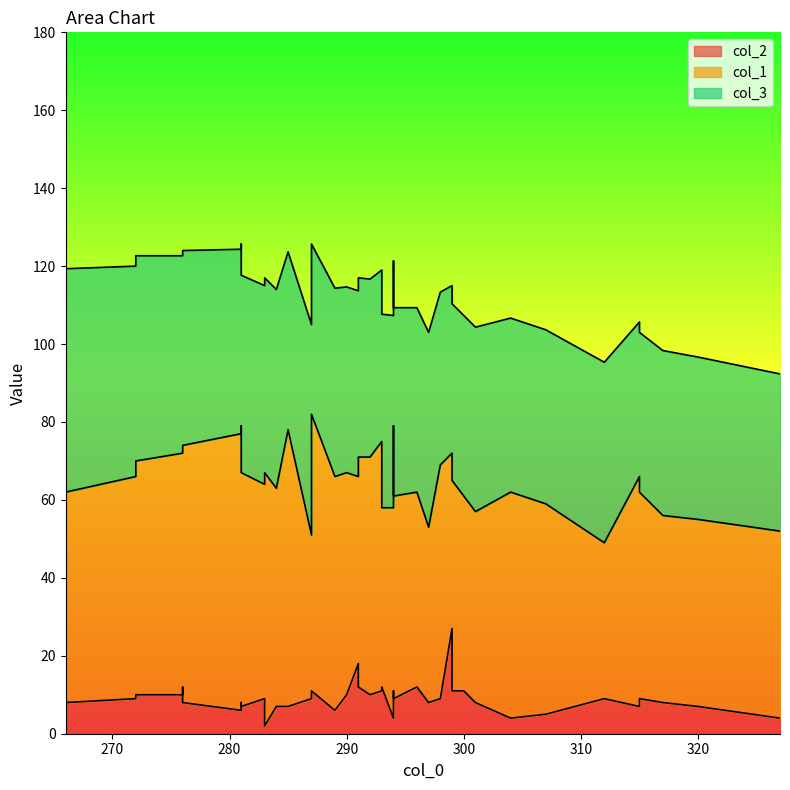

True or false: col_1 has a value of 48 at 291.

True